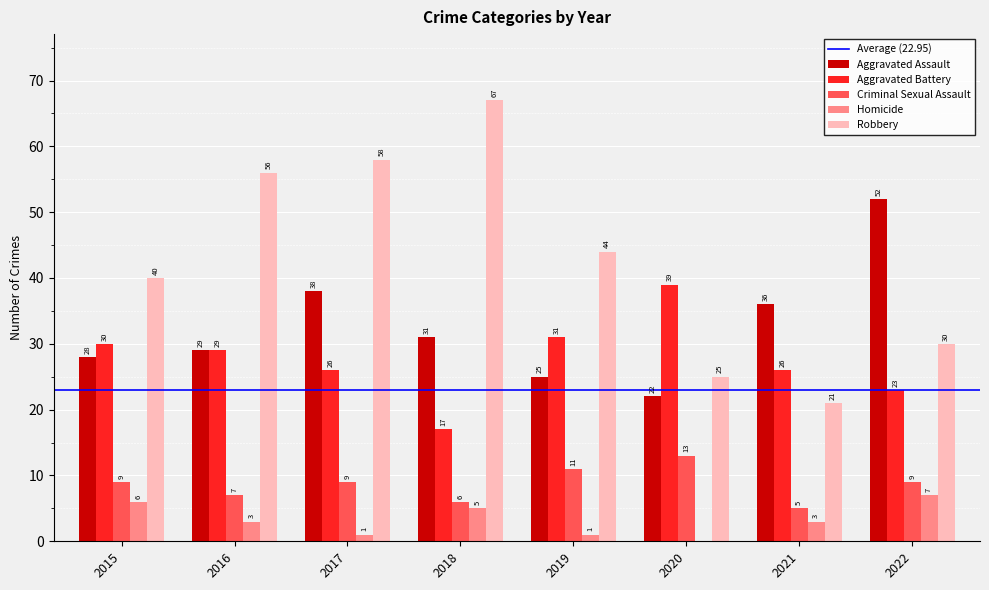

Is the value of Aggravated Assault at 2021 greater than the value of Robbery at 2015?

No